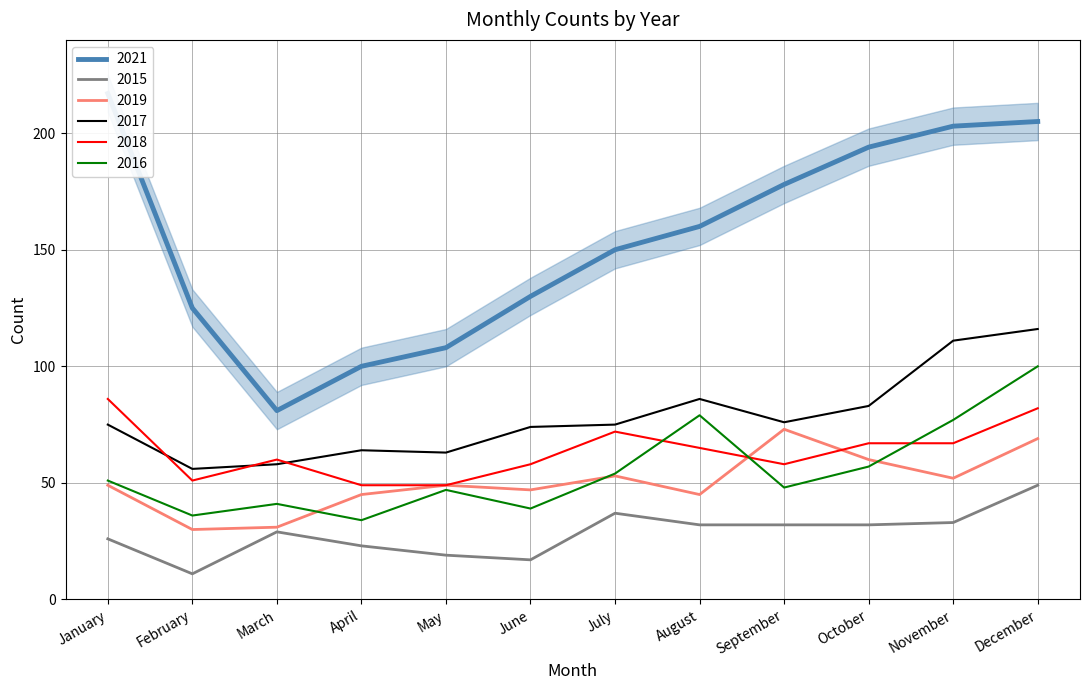

What is the maximum value for 2016?

100